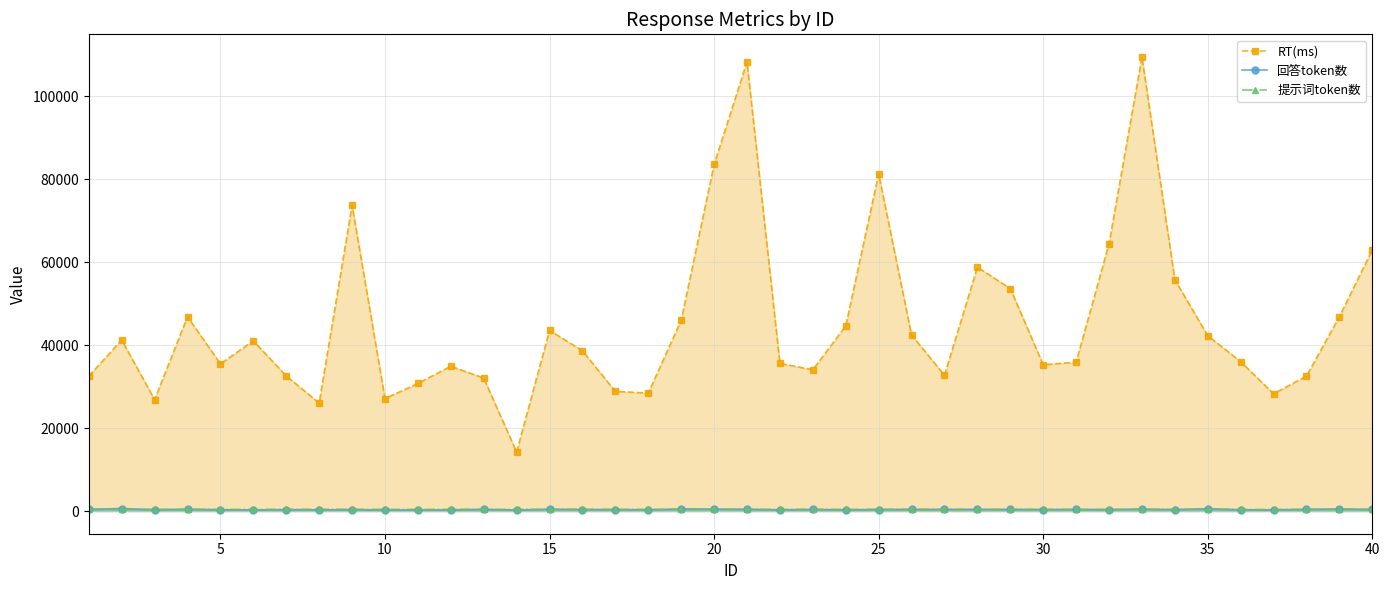

What is the value of the RT(ms) point at the 21st from the left?

35492